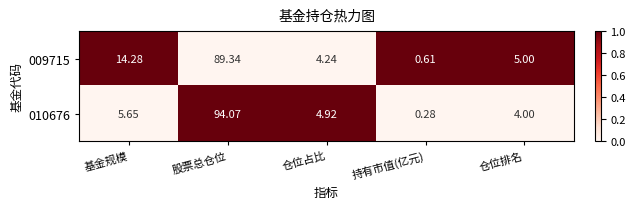

List the series in order of their overall mean, lowest first.

010676, 009715